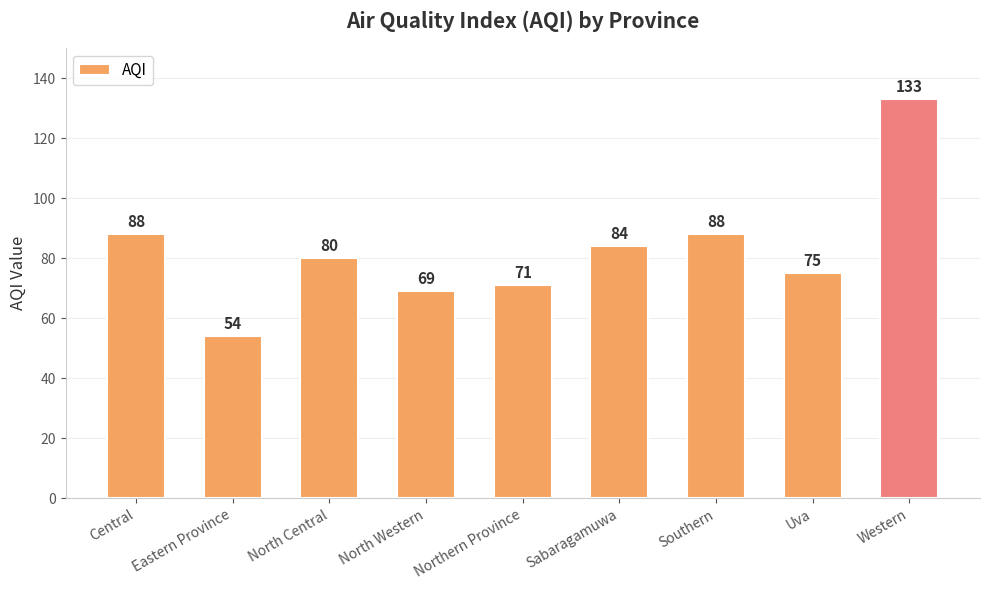

What is the difference between the values at Southern and Uva?

13